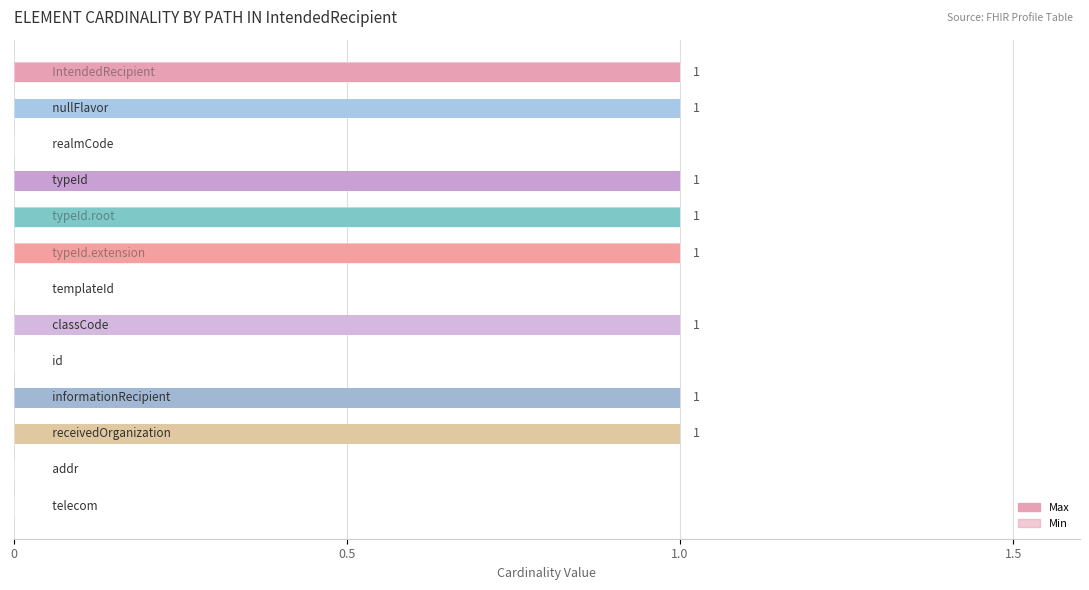

Are the bars grouped side by side (vs. stacked)?

Yes